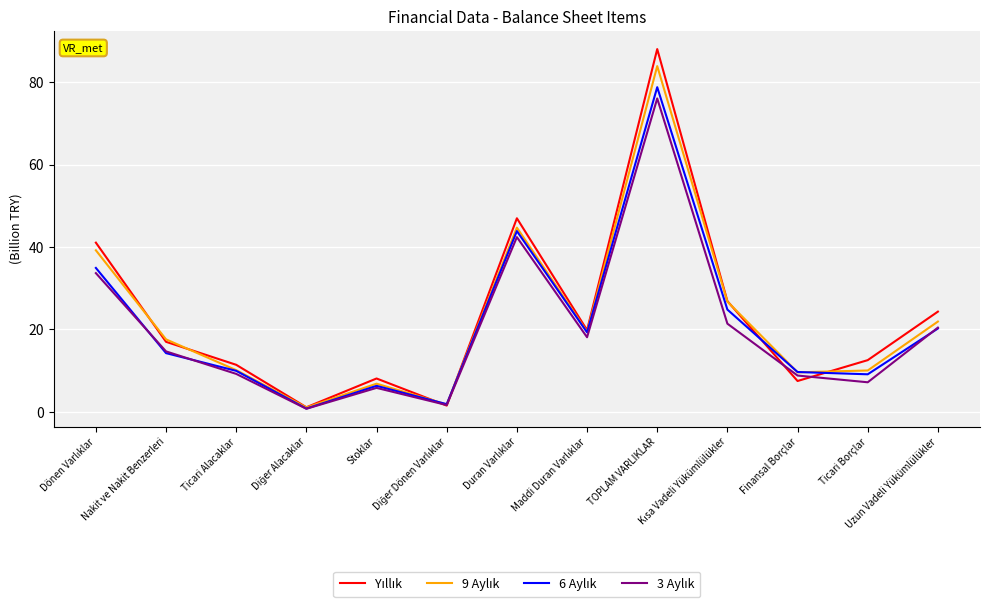

How many series are shown in this chart?

4